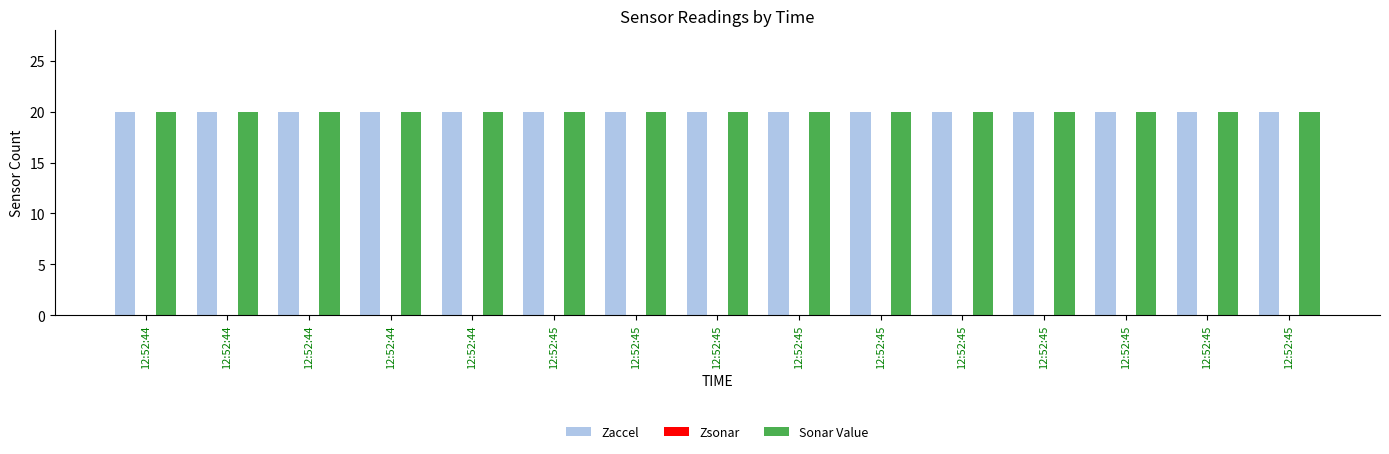

What is the value of the Sonar Value bar at the 7th from the left?

20